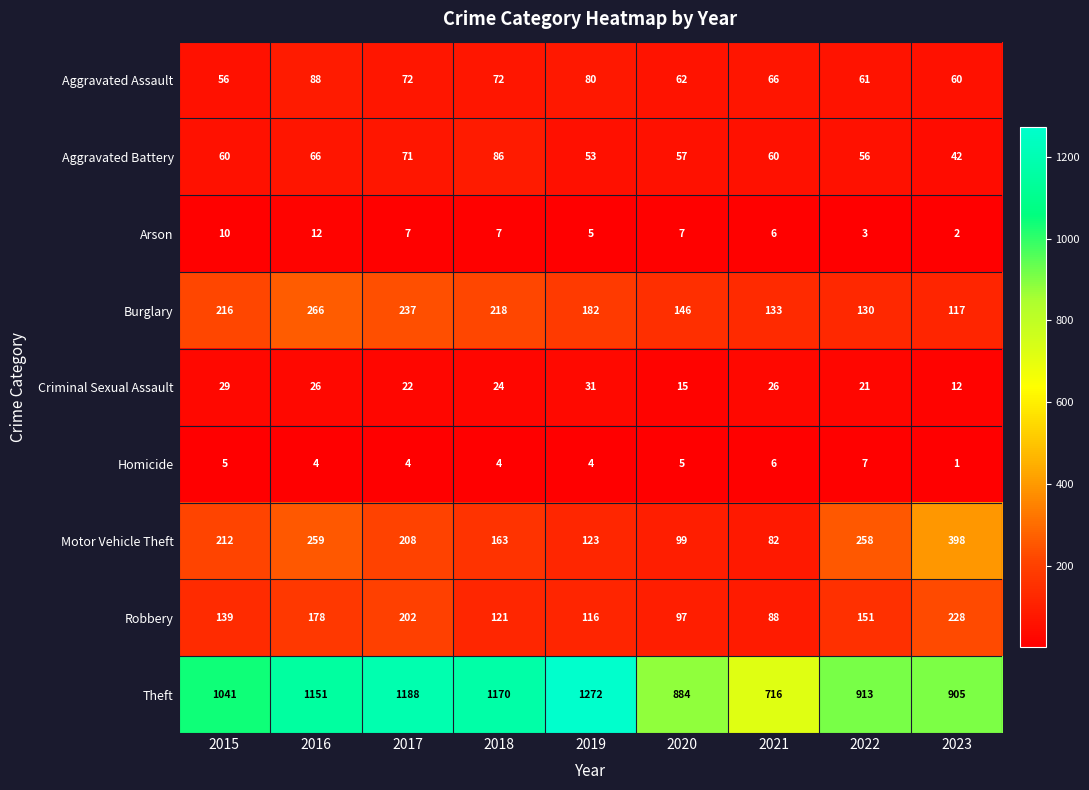

What is the sum of the Aggravated Assault values at 2023 and 2018?

132